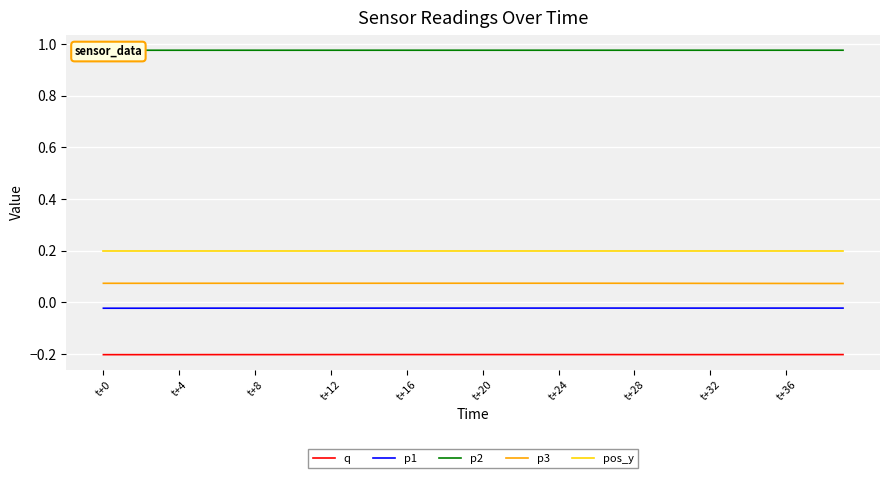

Is it true that p3 equals 0.1 at 38?

True